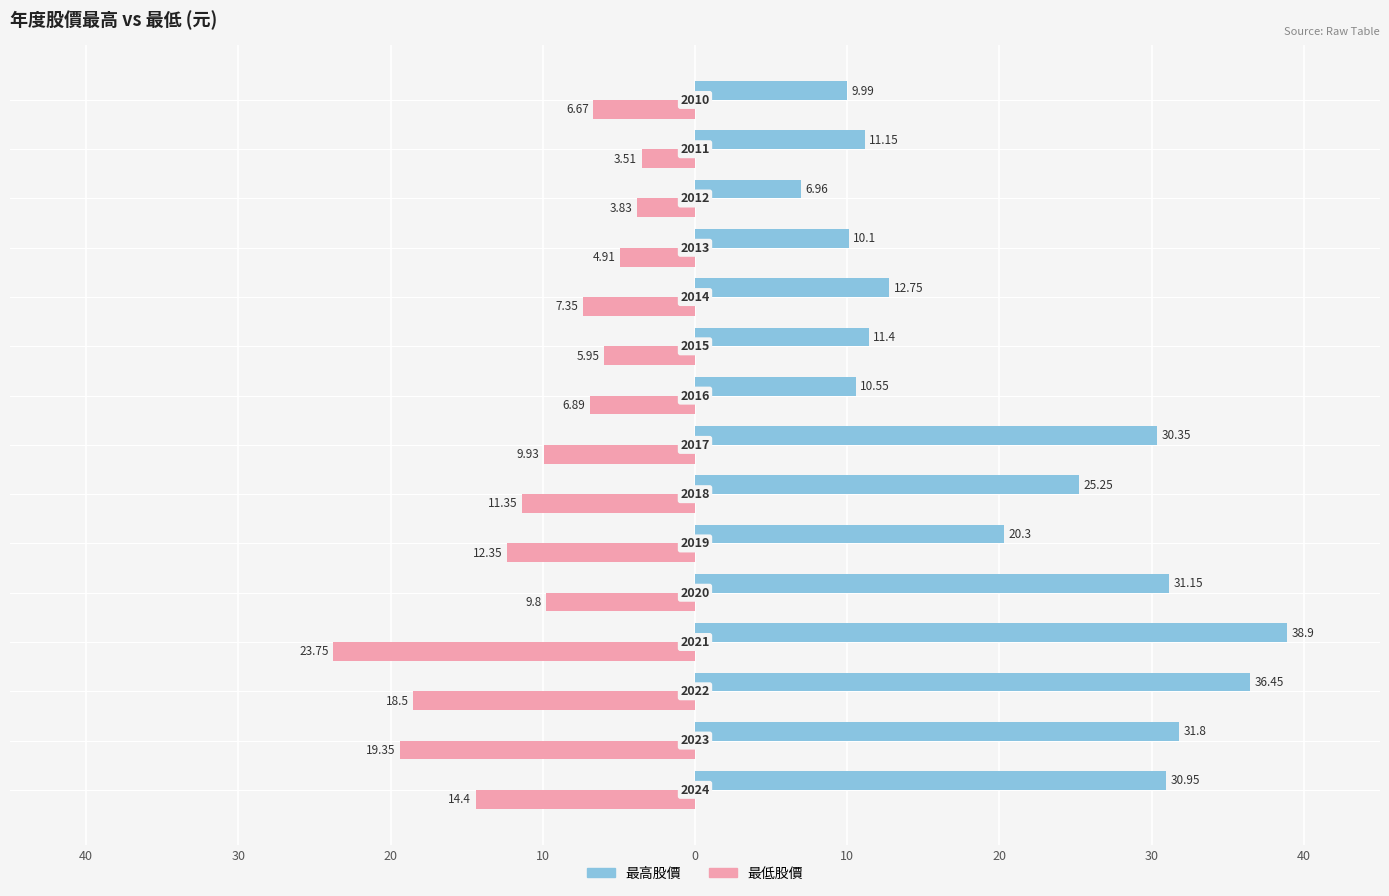

Which series has the largest total across all categories?

最高股價